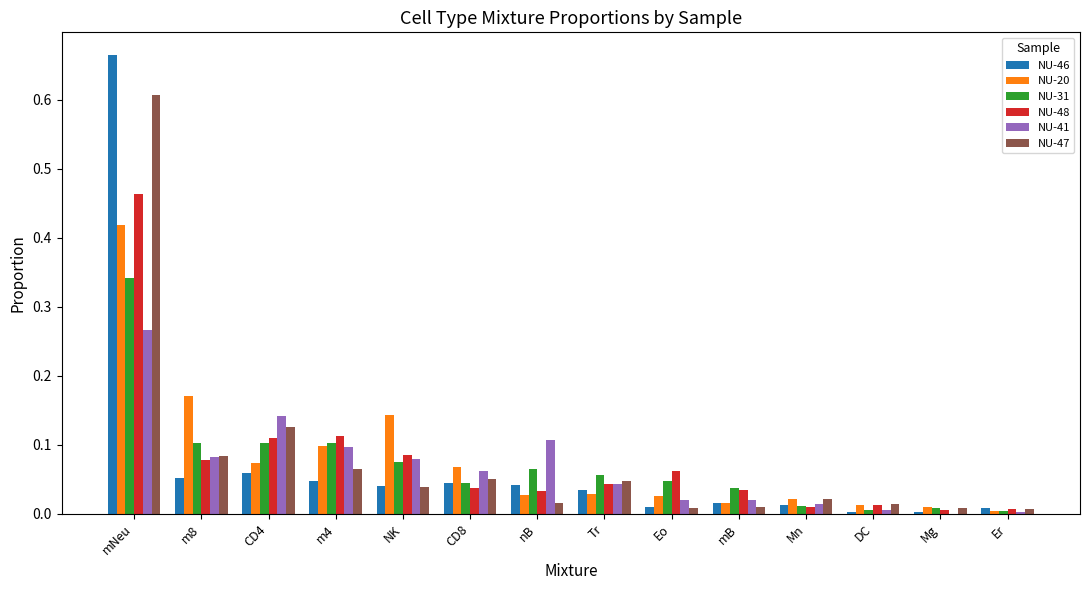

How many series are shown in this chart?

6